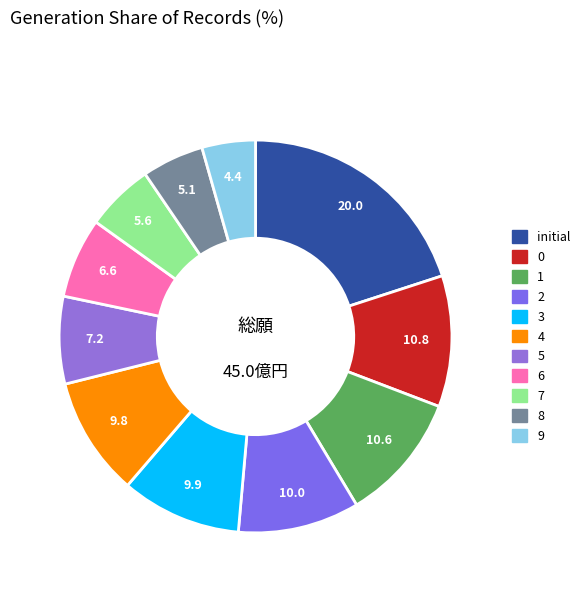

To the nearest percent, what is the difference between the largest and smallest slice percentages?

16%